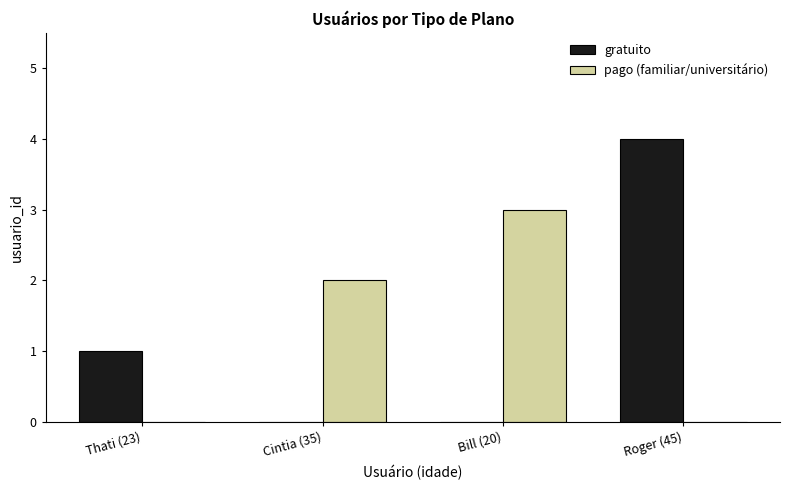

How many categories are shown in the chart?

4